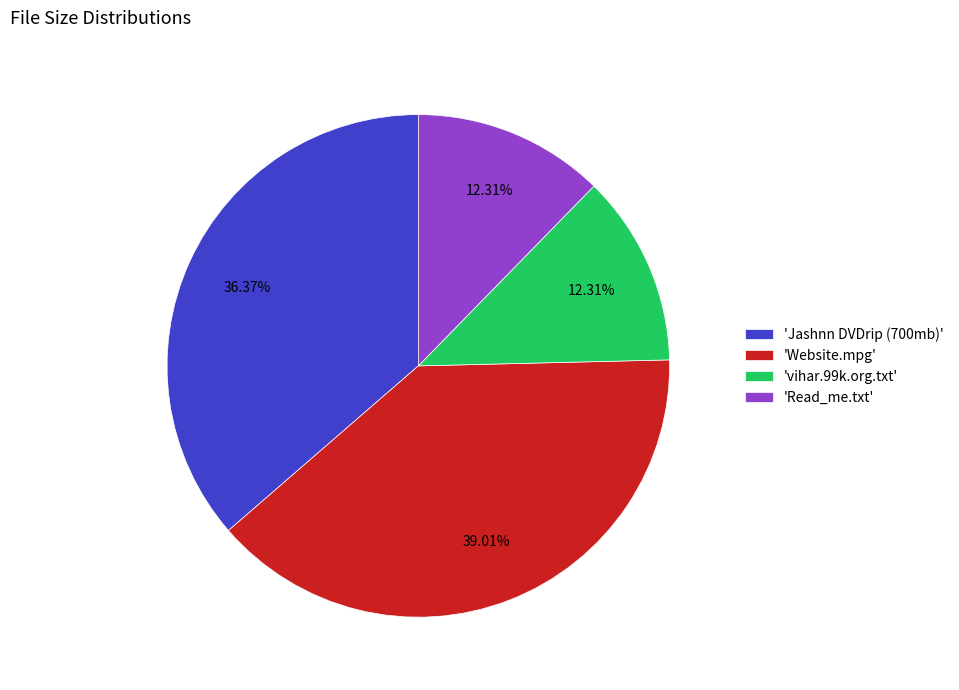

Does 'Website.mpg' represent more than half of the total?

No